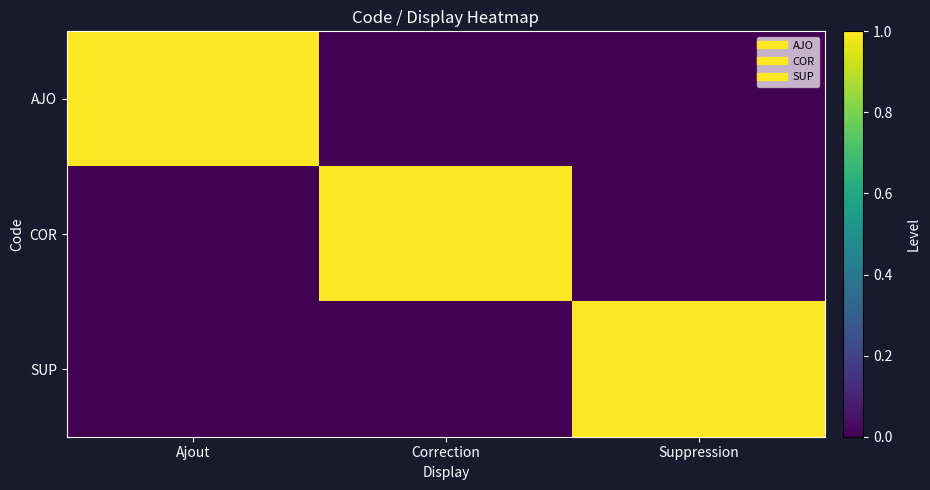

Between Suppression and Ajout, which is larger?

Ajout